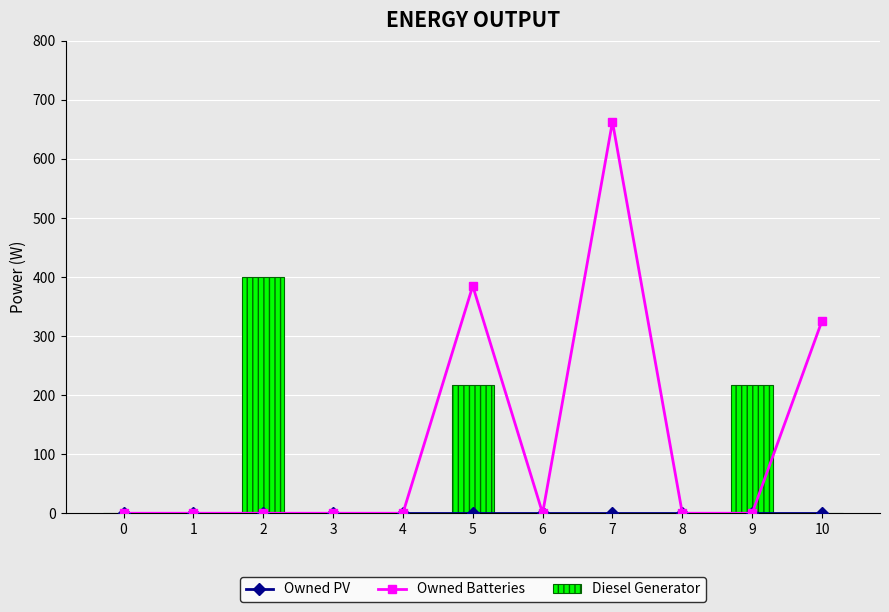

List the series in order of their overall mean, highest first.

Owned Batteries, Diesel Generator, Owned PV